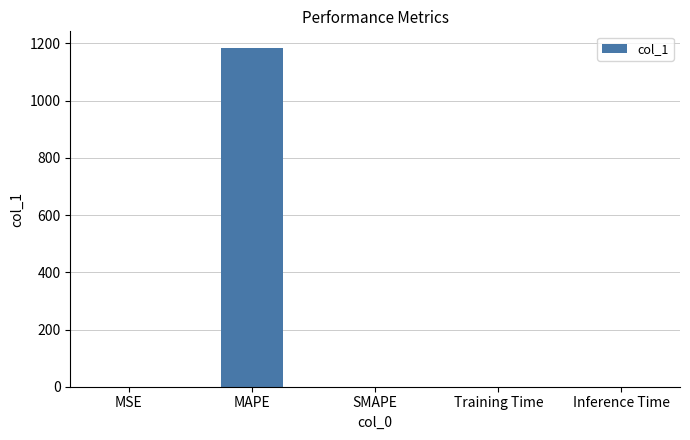

The chart shows a value of 0.0 at MSE. True or false?

True